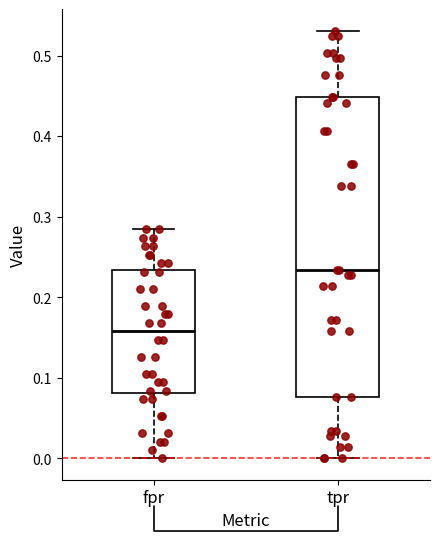

Reading left to right, transcribe this box plot: for each box, give where its median line is, the range the box spans, and where its two whiskers end, as read against the y-axis. The values are not printed on the chart, so give them approximately, as read against the axis.

fpr: median 0.16, box 0.08 to 0.23, whiskers 0.00 to 0.28
tpr: median 0.23, box 0.08 to 0.45, whiskers 0.00 to 0.53